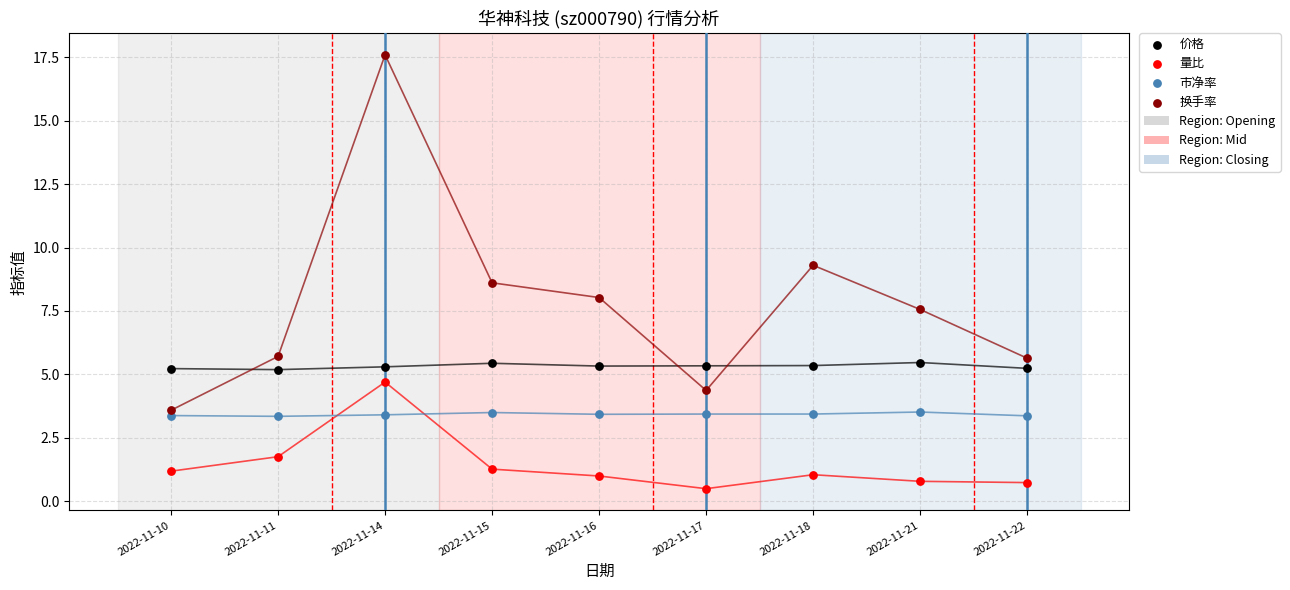

Across all data points, what is the range of Y values (max minus min)?

17.1